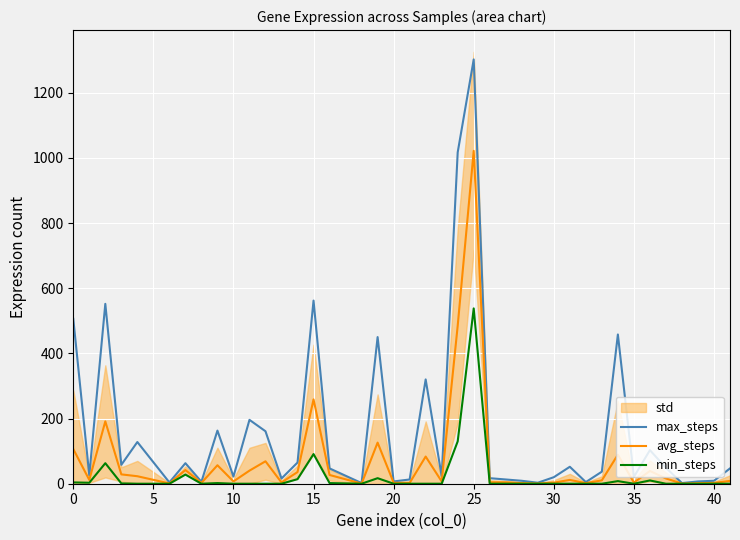

The value of min_steps at 10 is 0.0. True or false?

True